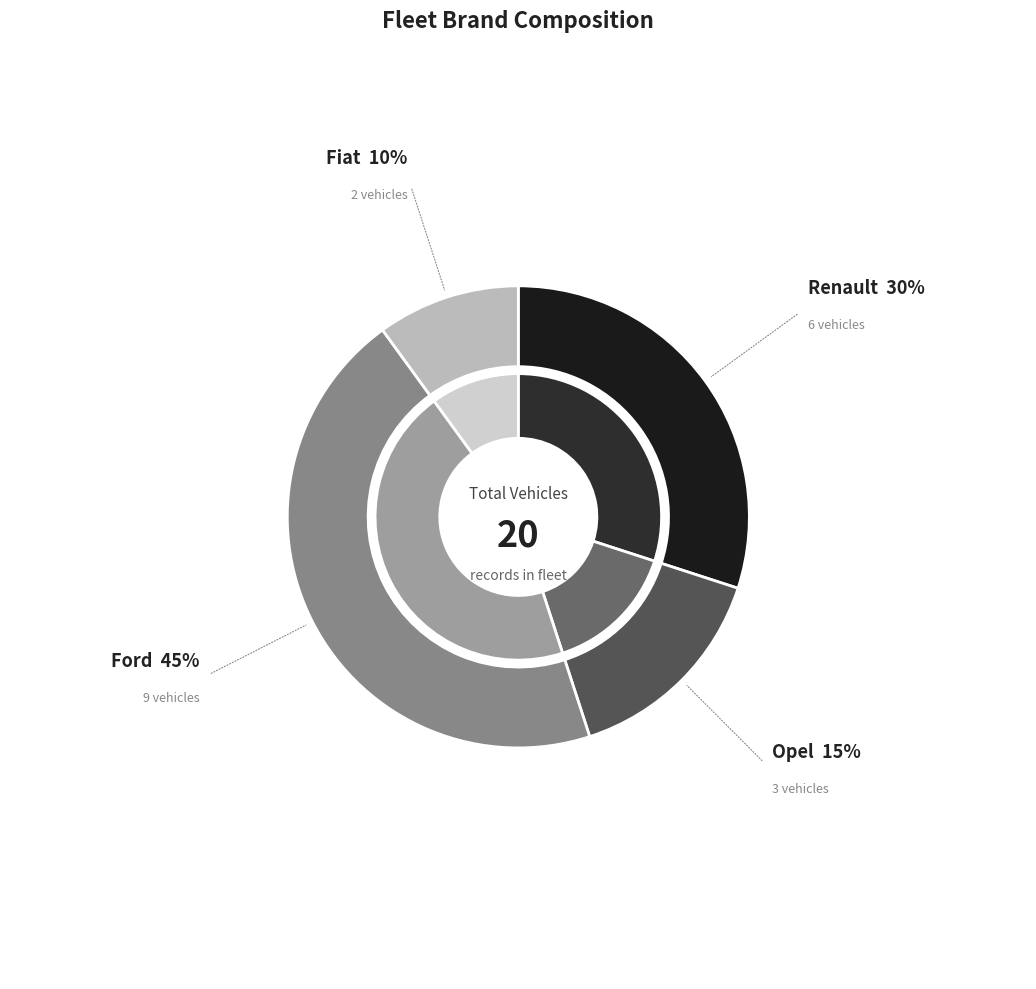

Is Renault the majority of the pie?

No